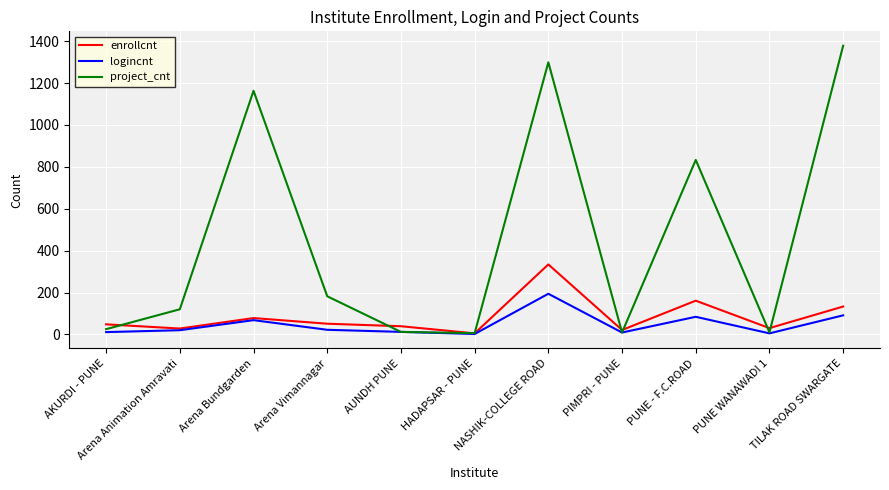

Which label corresponds to the largest value in the chart?

TILAK ROAD SWARGATE